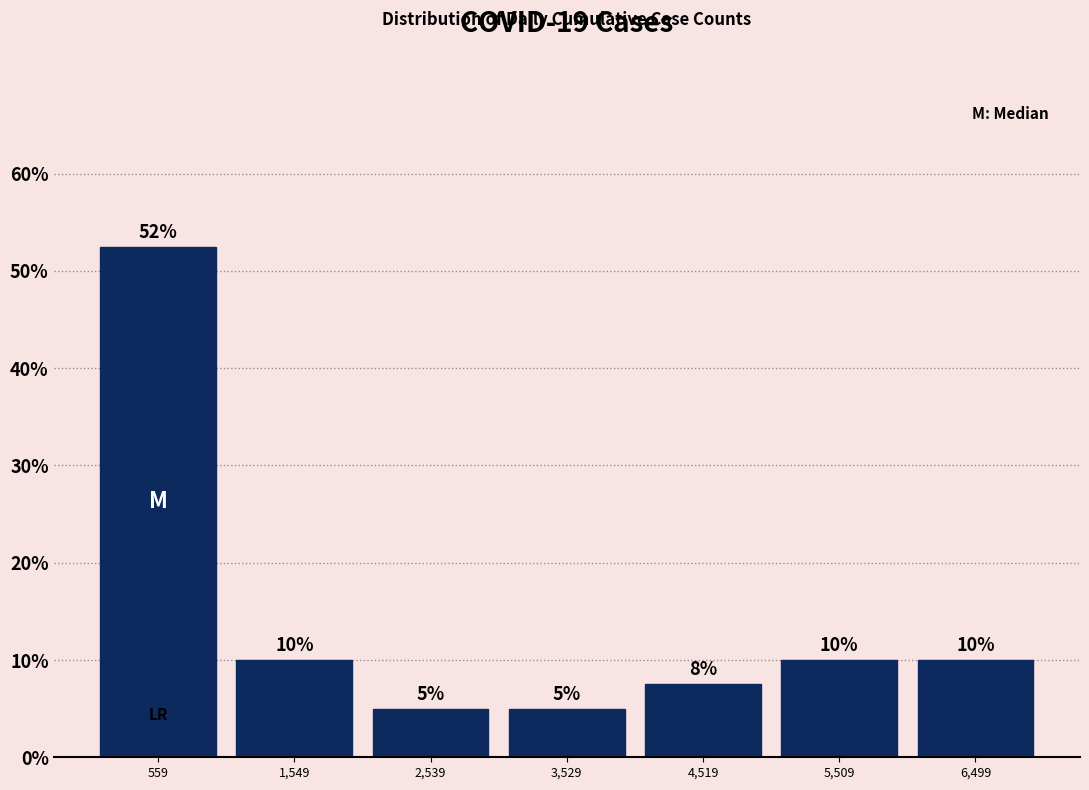

Which range on the x-axis has the tallest bar?

100 to 1100